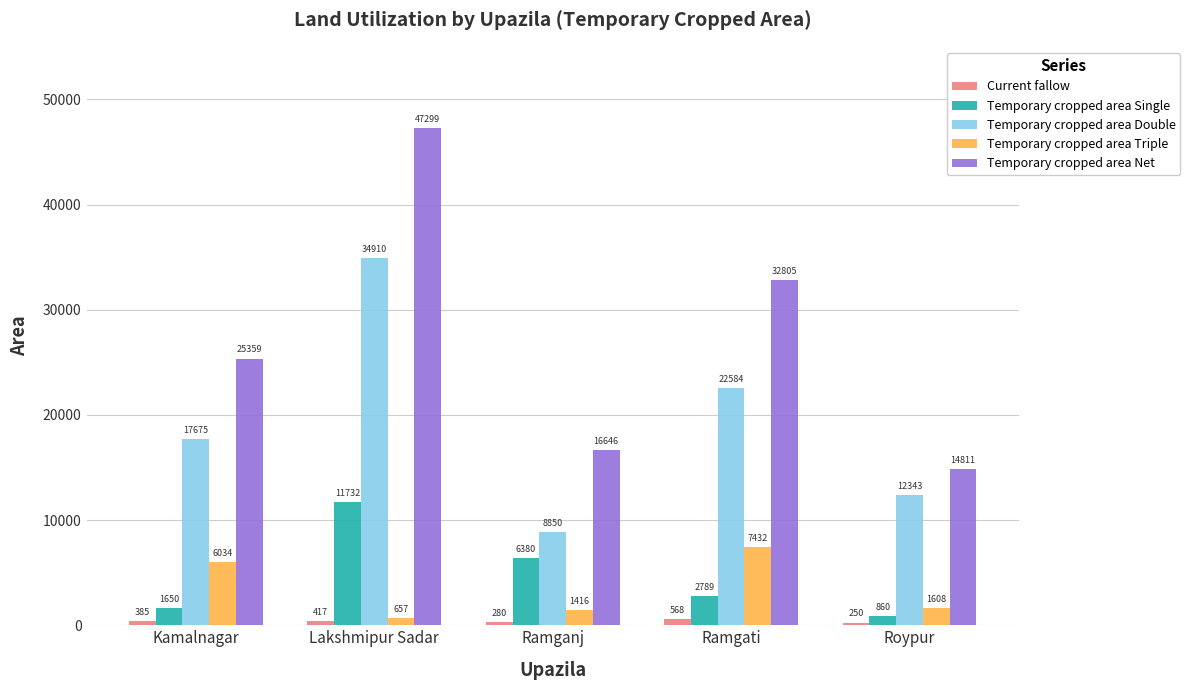

Between Kamalnagar and Lakshmipur Sadar, which series saw the biggest shift?

Temporary cropped area Net